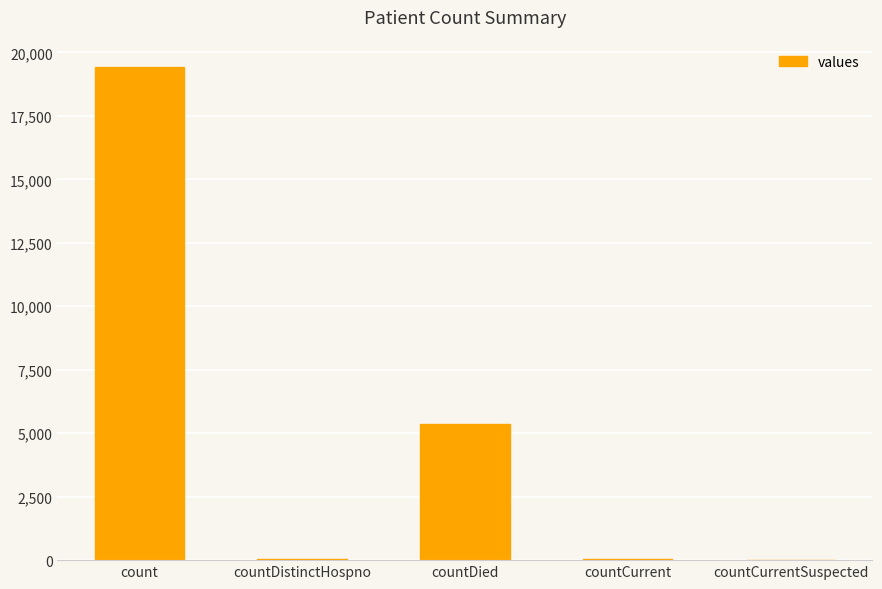

Which has a higher value, countDistinctHospno or countDied?

countDied